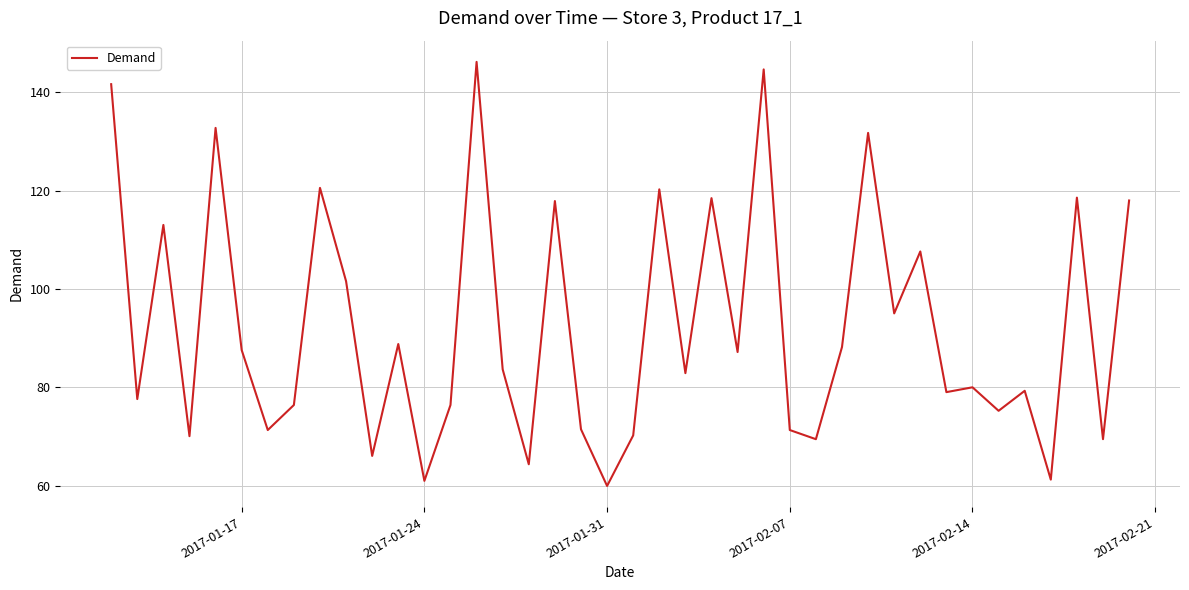

What is the difference between the maximum and minimum values?

86.1